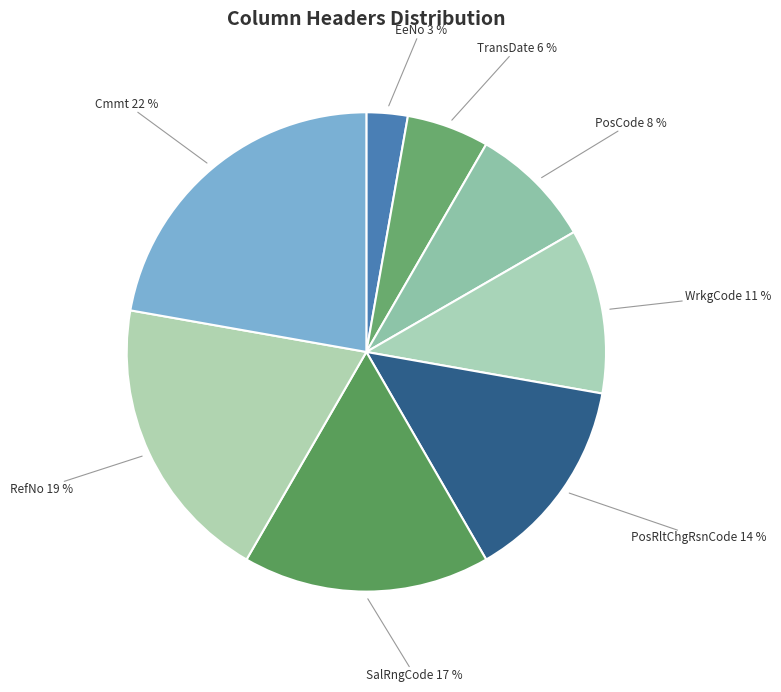

Count the number of slices in the pie.

8